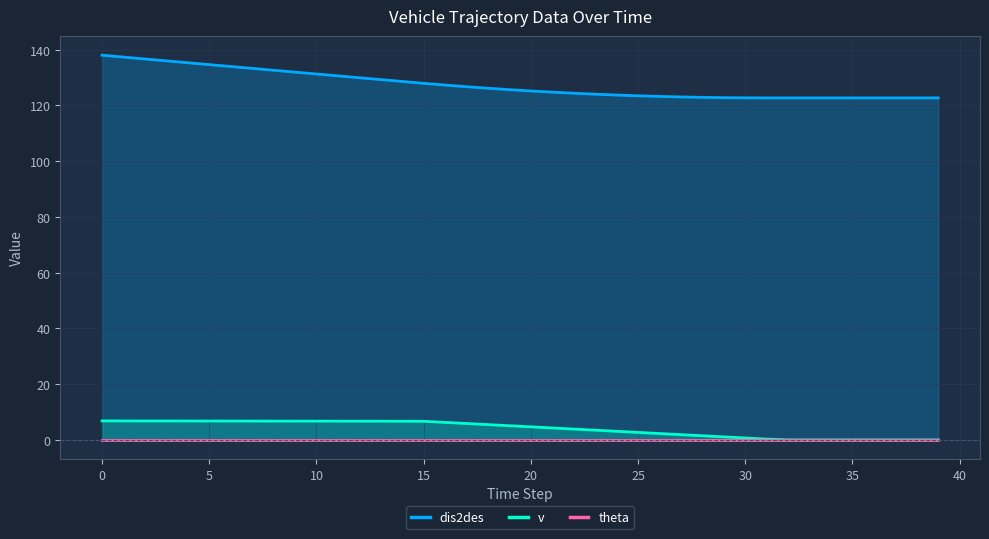

True or false: theta and dis2des intersect in this chart.

False